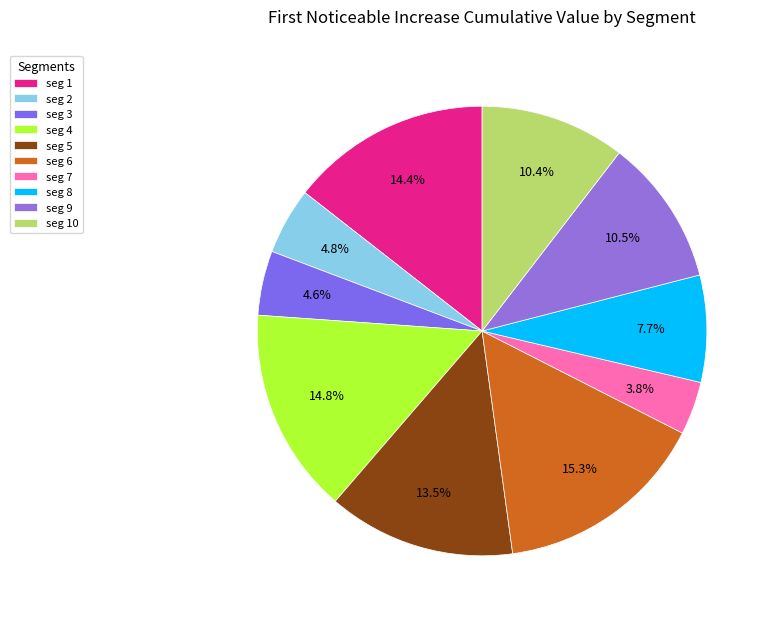

Which slice is the largest?

seg 6